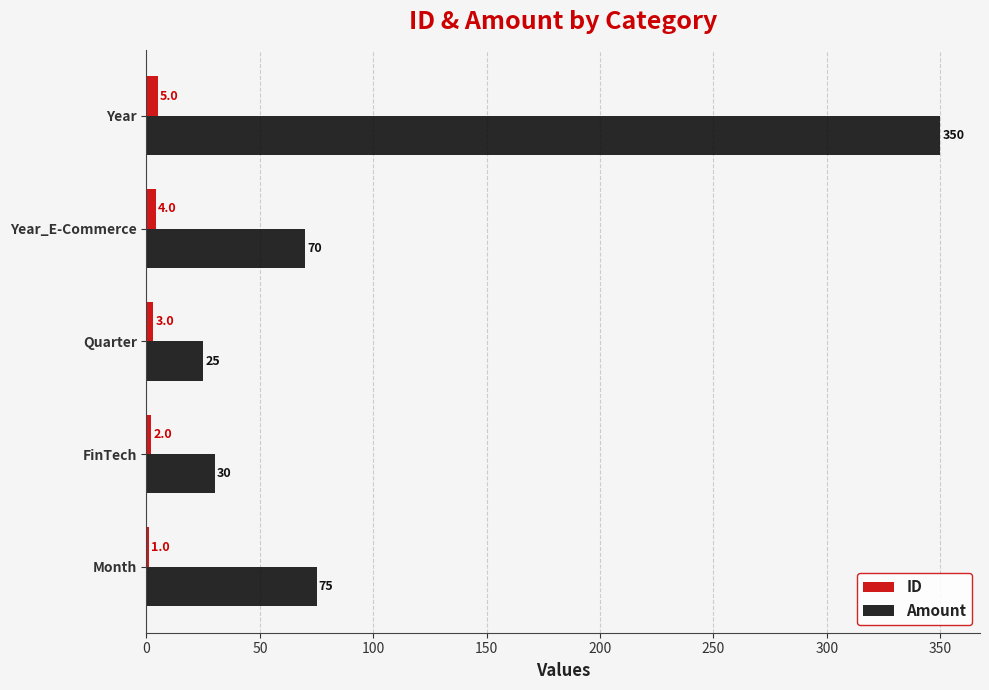

What are all the series names shown in the legend?

ID, Amount